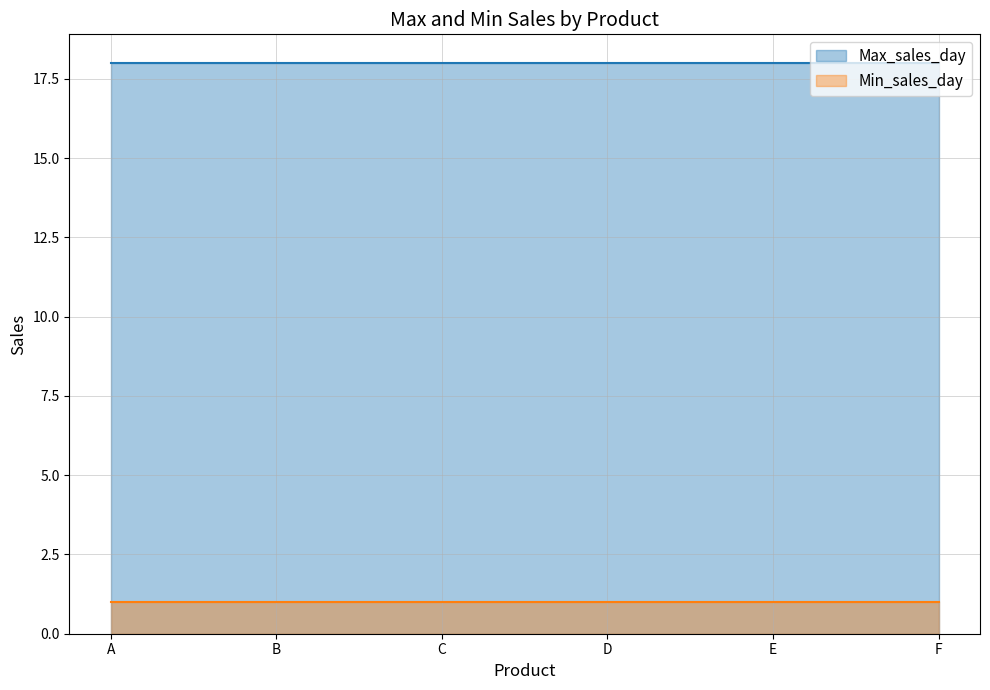

What is the maximum value shown in the chart?

18